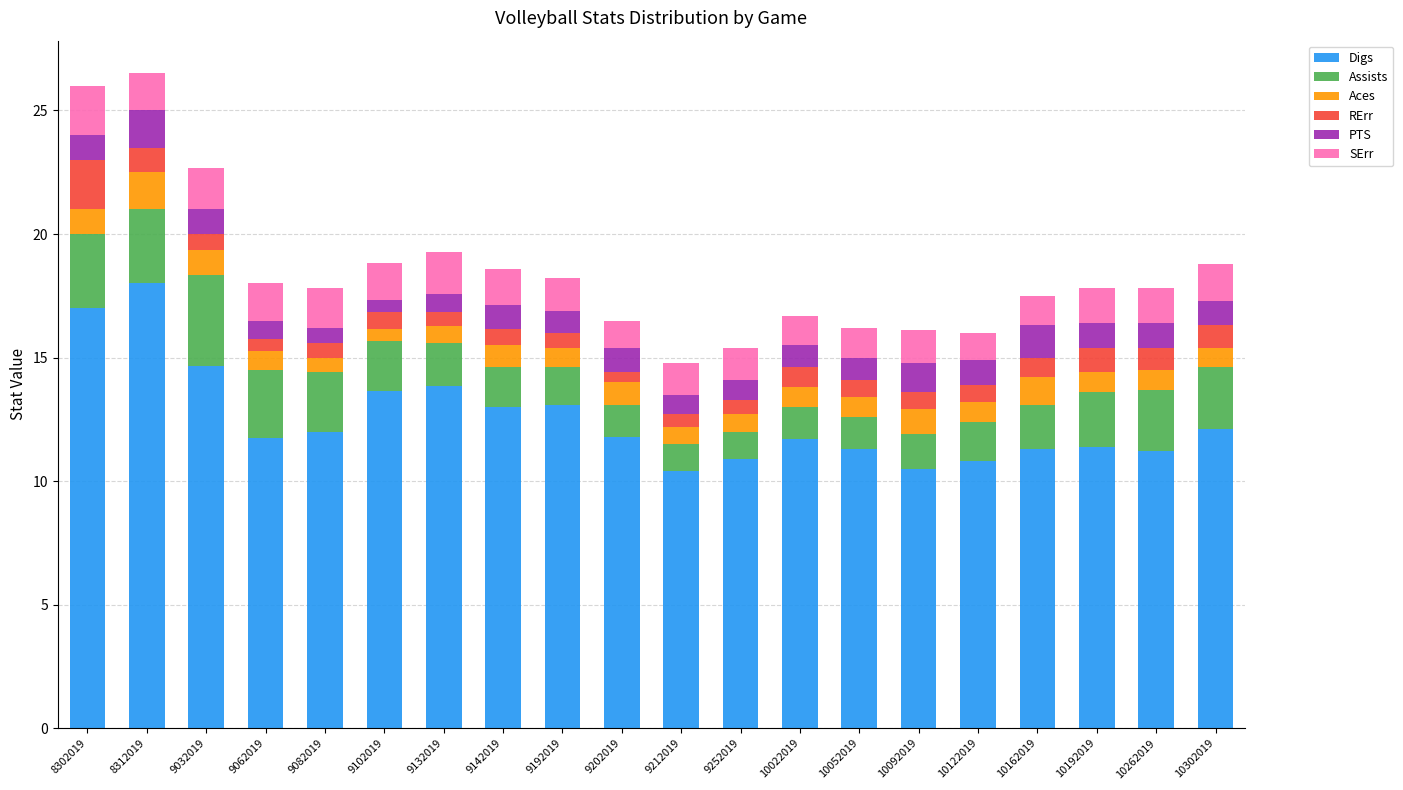

At which label does Digs reach its peak?

8312019